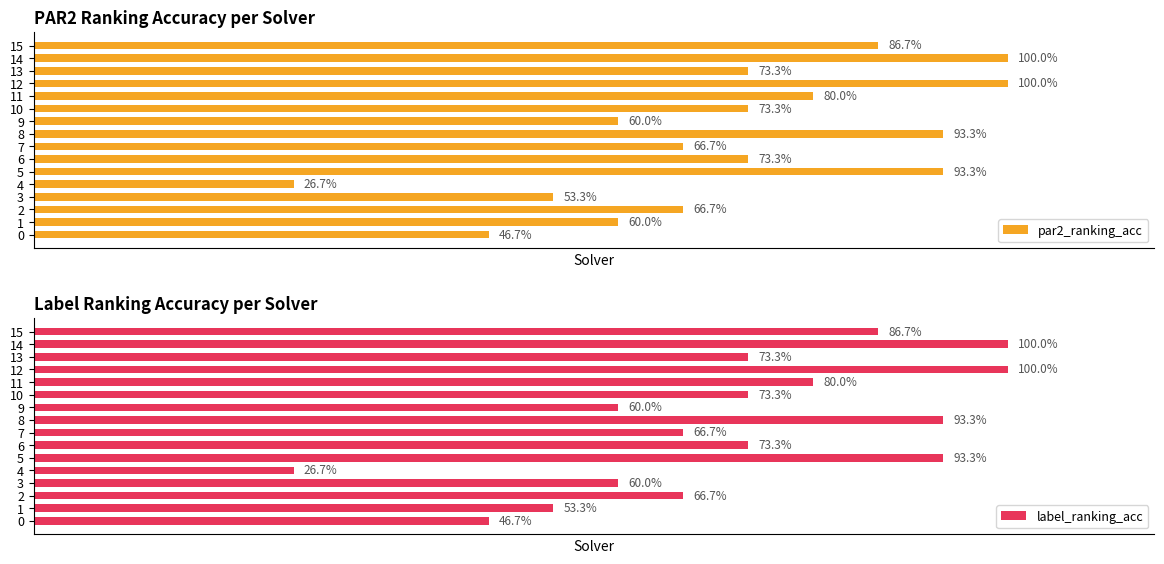

What is the average value of the par2_ranking_acc series?

0.7